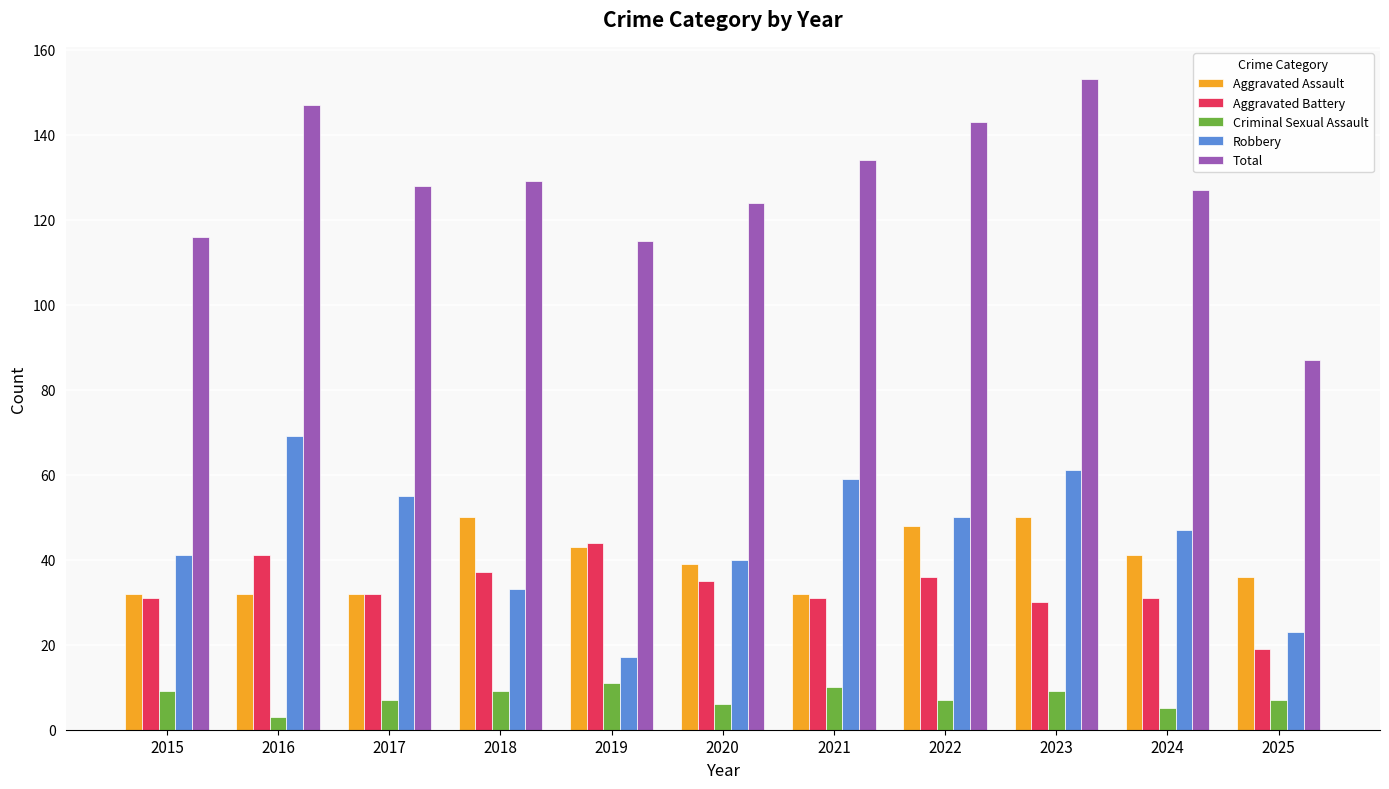

What is the sum of the Aggravated Battery values at 2018 and 2025?

56